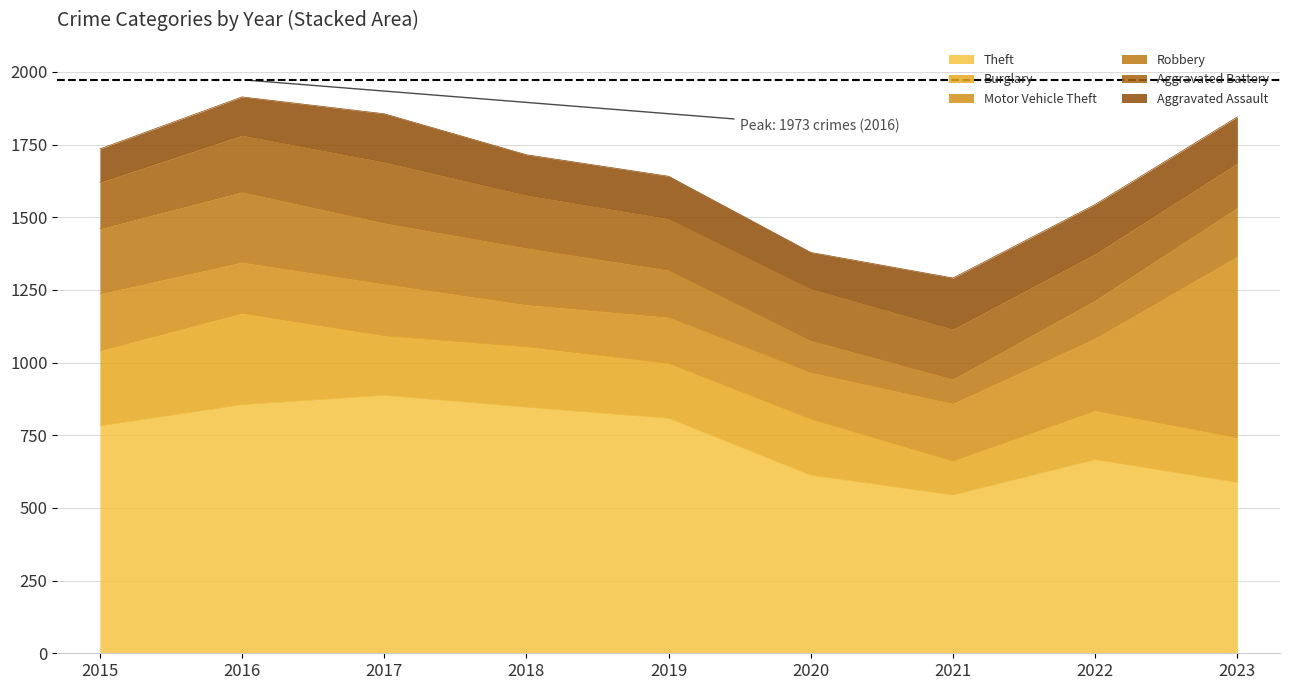

Which category has the highest value in the Motor Vehicle Theft series?

2023